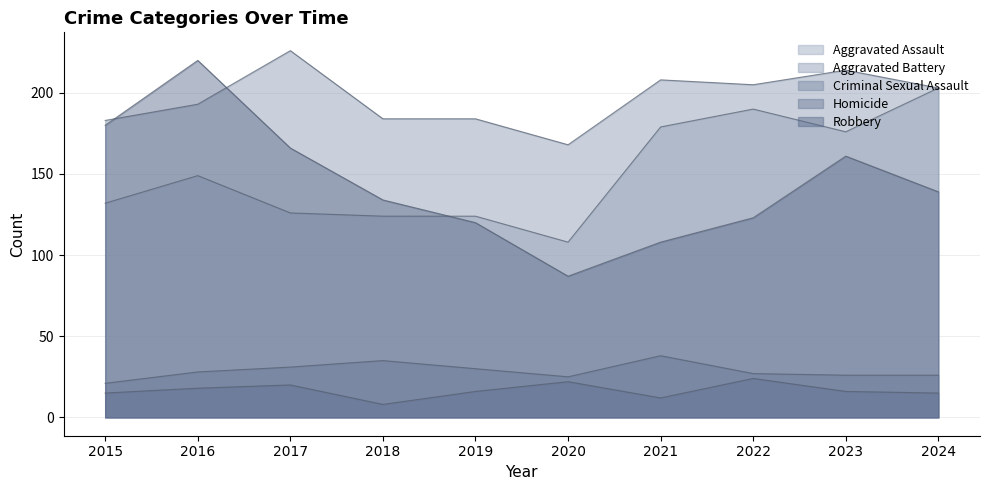

What is the difference between the maximum and minimum values in the Aggravated Battery series?

58